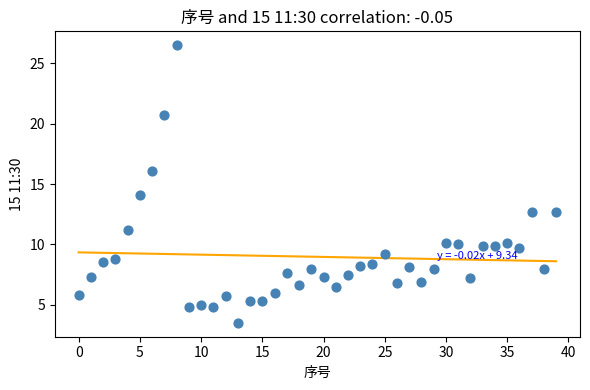

What is the range of Y values (max minus min)?

23.0